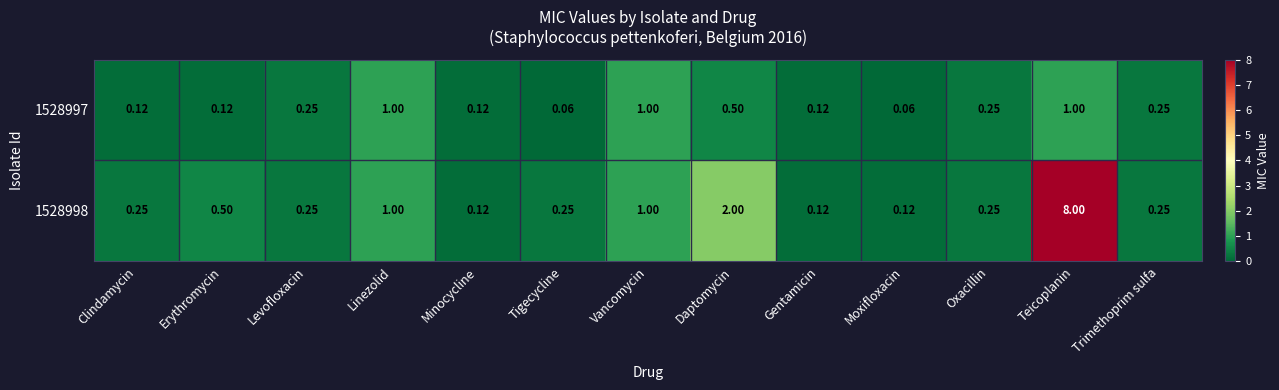

Is the value of 1528997 at Teicoplanin greater than the value of 1528998 at Gentamicin?

Yes